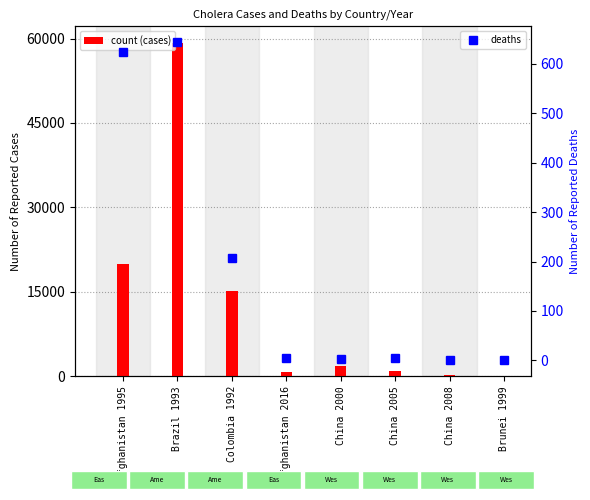

Count the number of data series in this chart.

2